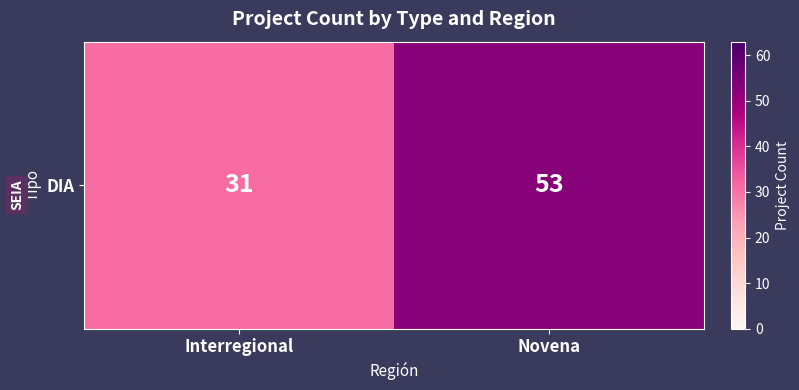

List the labels in order of value, smallest first.

Interregional, Novena